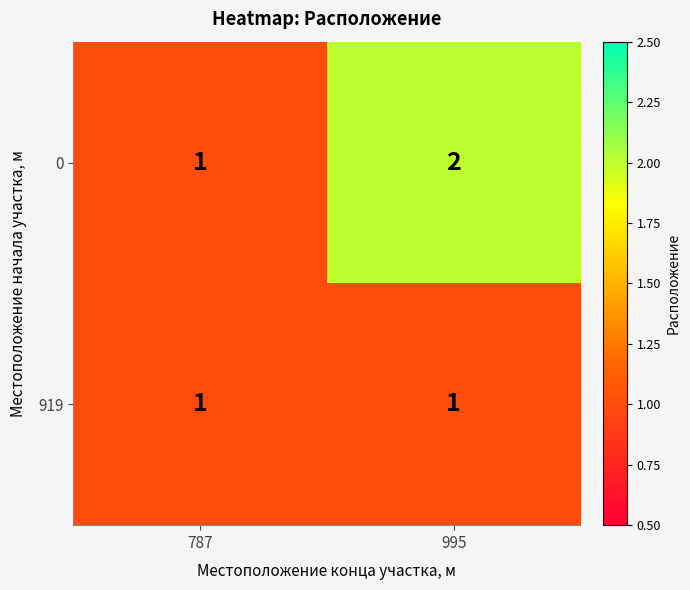

Between 787 and 995, which series saw the biggest shift?

0